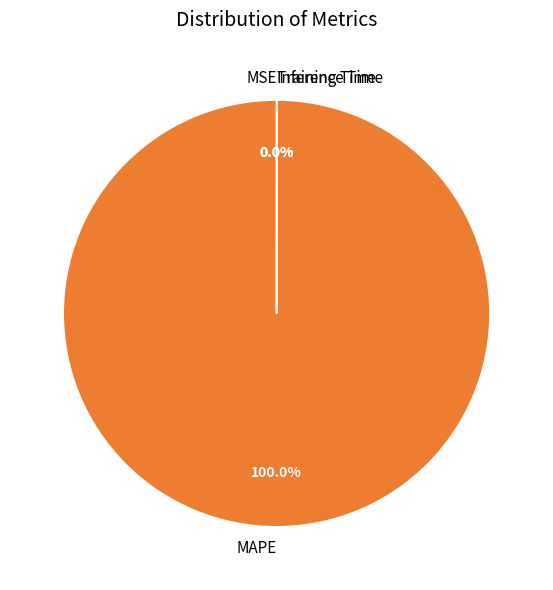

Count the number of slices in the pie.

4